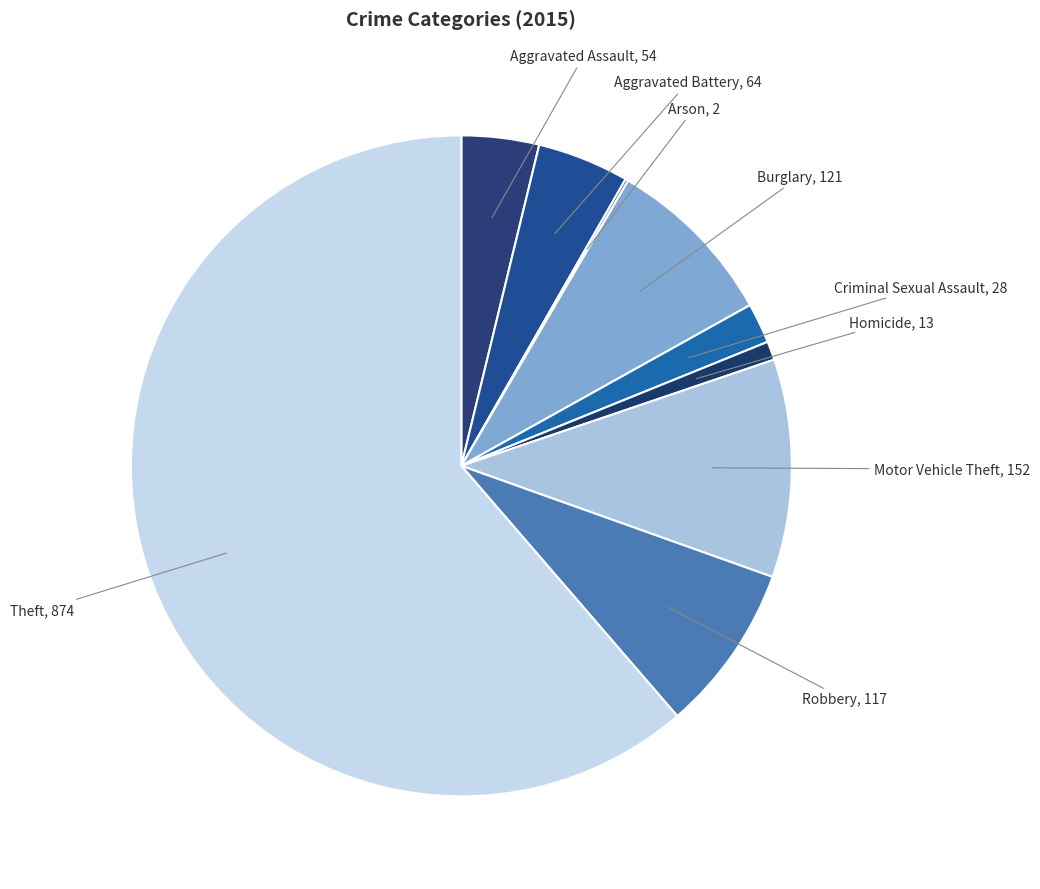

Do Burglary and Homicide together represent more than half of the pie?

No